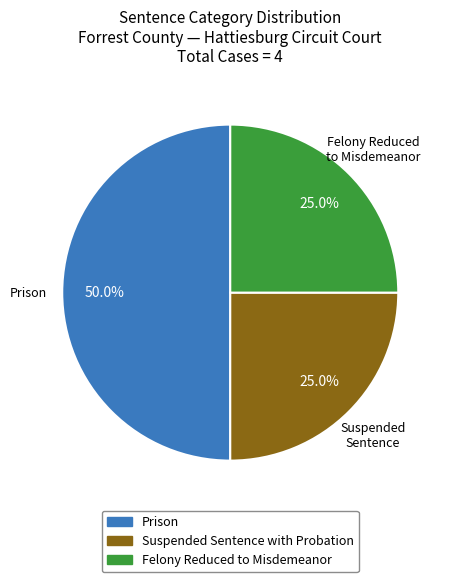

Approximately how many times larger is the value at Felony Reduced to Misdemeanor compared to Suspended Sentence with Probation?

1.0